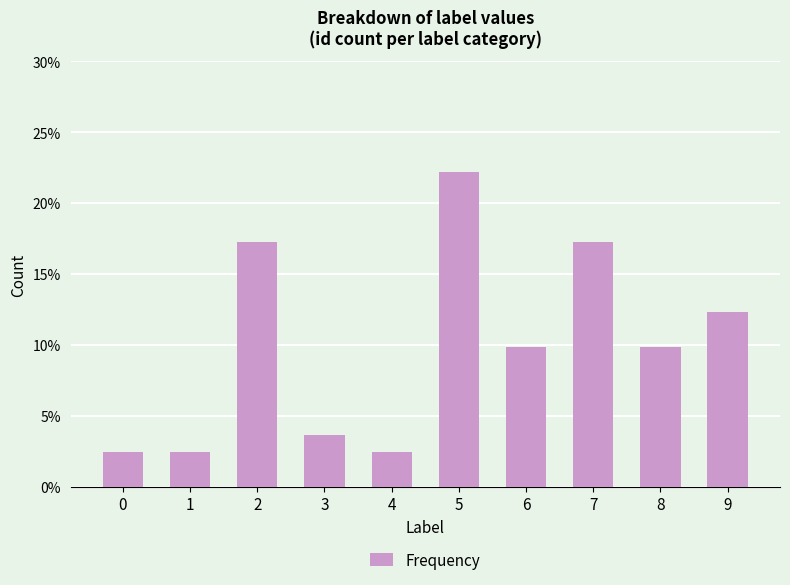

Which category has the highest value across all series?

5